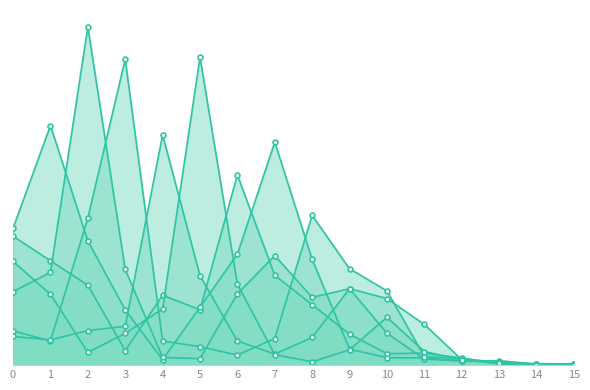

In 5_9, how many points are lower than both neighbors (excluding endpoints)?

2